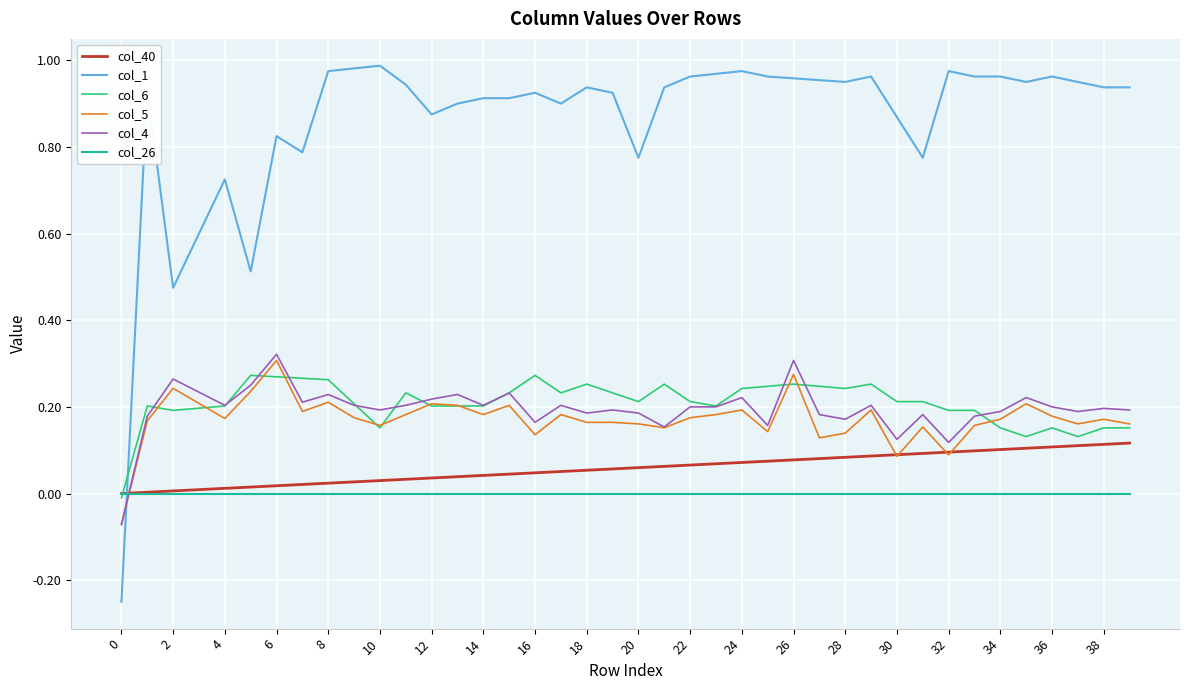

How many categories are shown in the chart?

40